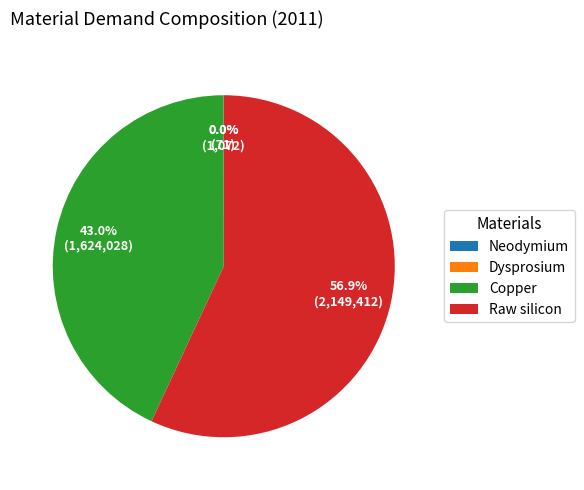

Is there a majority slice in this chart?

Yes